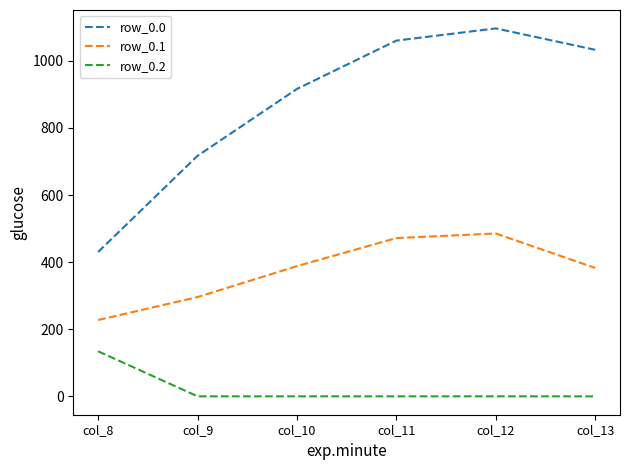

What is the spread (max minus min) of values at col_8?

296.1